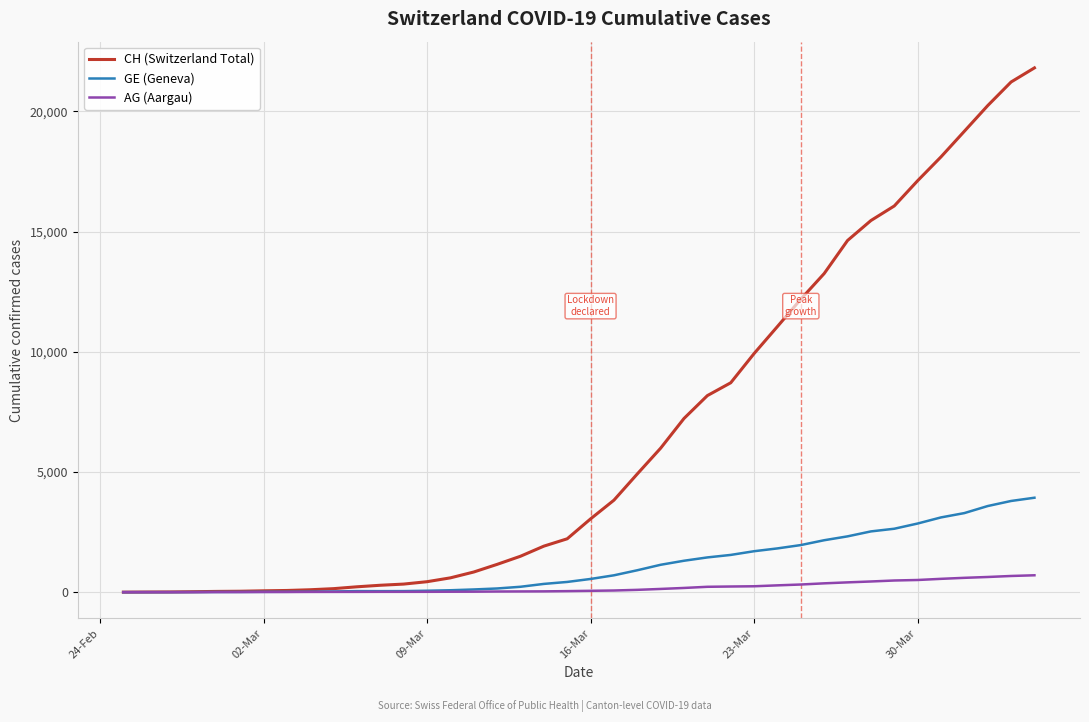

List the series in order of their peak value, lowest first.

AG (Aargau), GE (Geneva), CH (Switzerland Total)